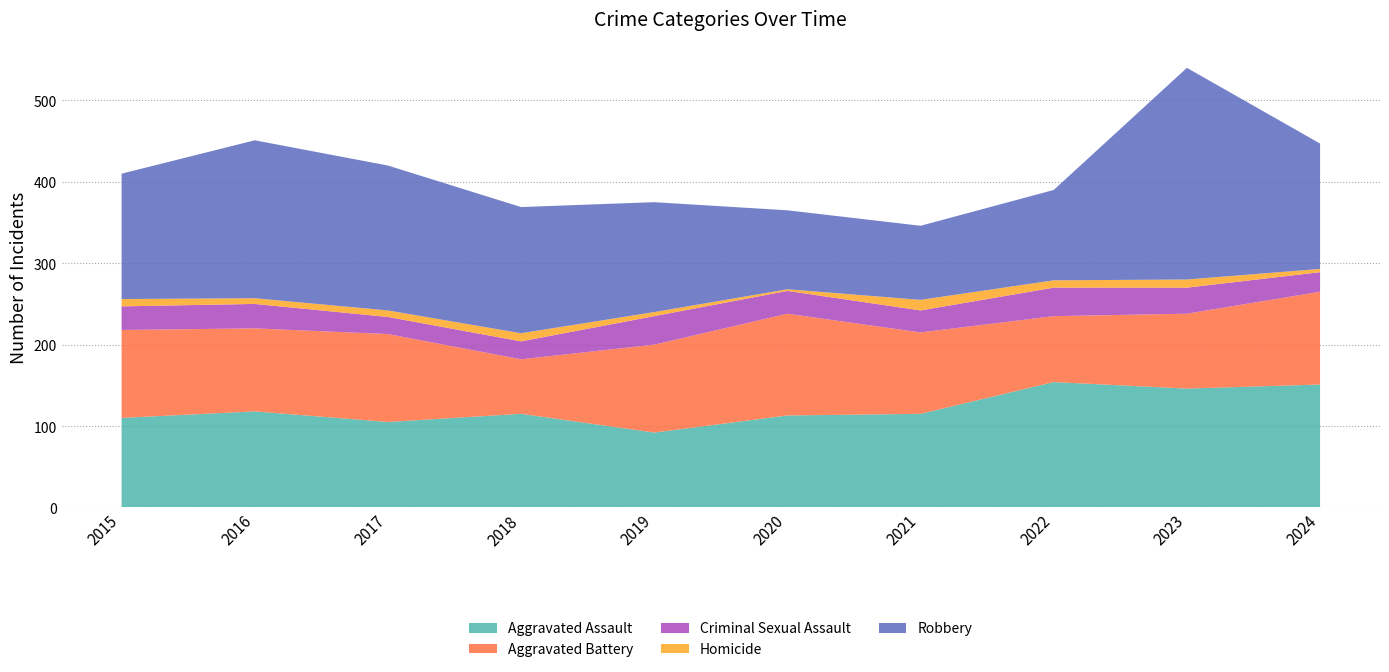

Reading left to right, what are all the values shown in this chart?

Aggravated Assault: 2015=110	2016=118	2017=105	2018=115	2019=92	2020=113	2021=115	2022=154	2023=146	2024=151
Aggravated Battery: 2015=108	2016=102	2017=108	2018=67	2019=108	2020=125	2021=100	2022=81	2023=92	2024=114
Criminal Sexual Assault: 2015=29	2016=30	2017=21	2018=22	2019=35	2020=28	2021=27	2022=35	2023=32	2024=24
Homicide: 2015=9	2016=7	2017=8	2018=10	2019=5	2020=2	2021=13	2022=9	2023=10	2024=4
Robbery: 2015=154	2016=194	2017=178	2018=155	2019=135	2020=97	2021=91	2022=111	2023=260	2024=154